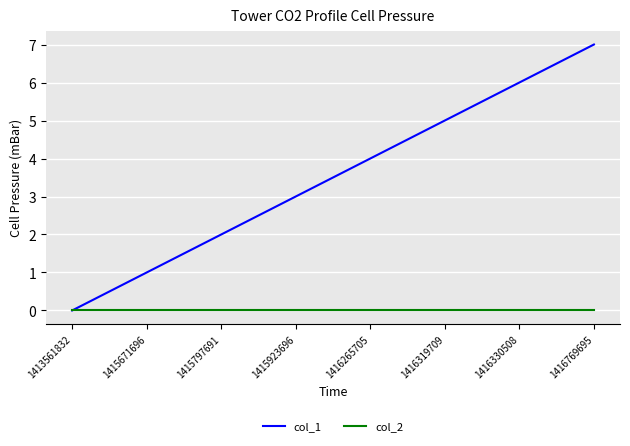

Which series changed the most between 1415923696 and 1416769695?

col_1